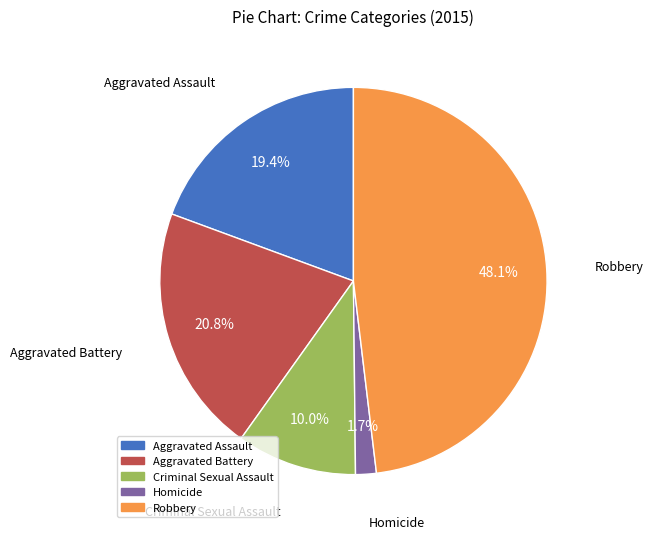

Rank the categories by value from lowest to highest.

Homicide, Criminal Sexual Assault, Aggravated Assault, Aggravated Battery, Robbery